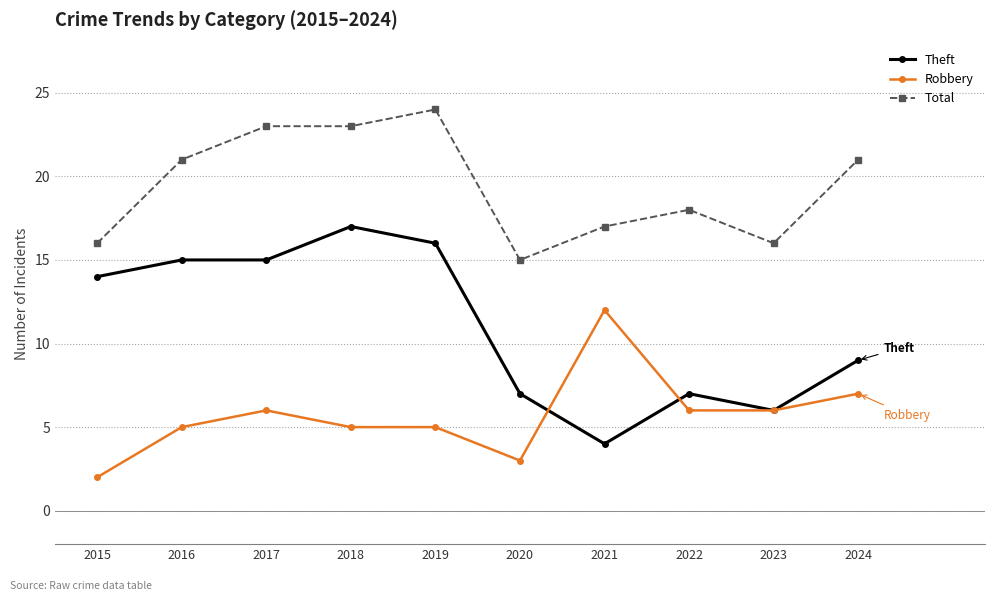

True or false: Total has more than 0 interior local peaks.

True